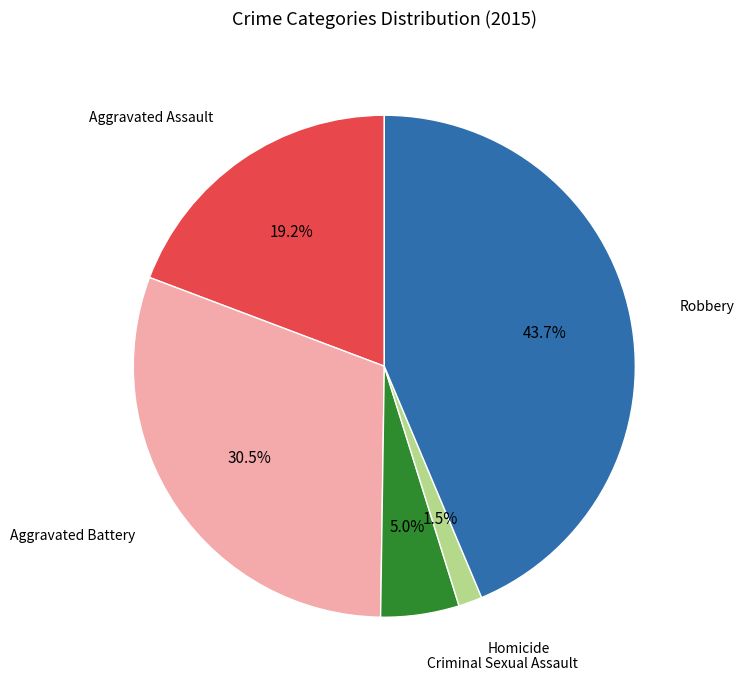

Does any single category account for the majority?

No